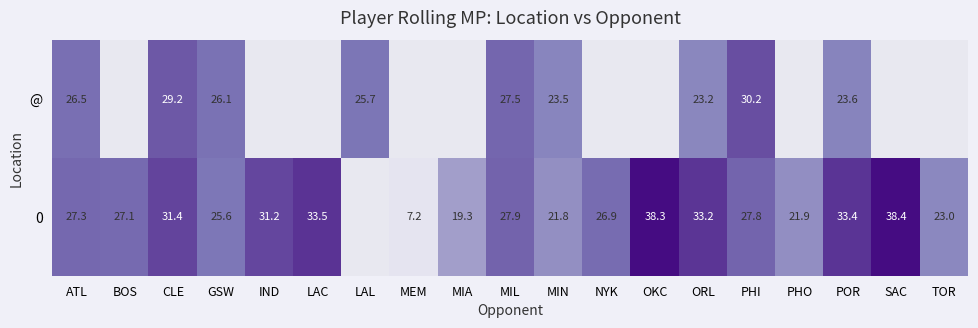

Is the value of 0 at MIN greater than the value of @ at MIN?

No